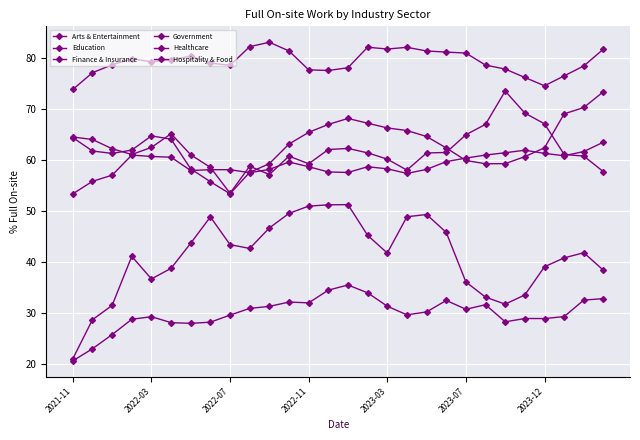

Which label corresponds to the smallest value in the chart?

2021-11